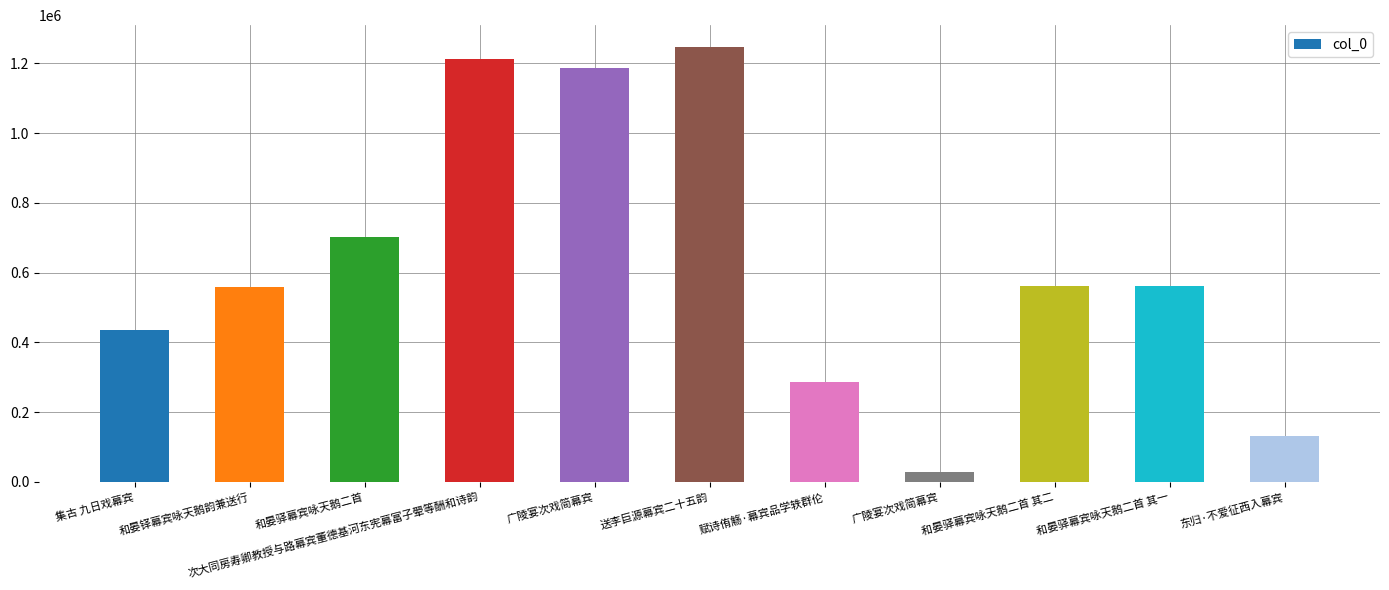

Are the bars horizontal?

No